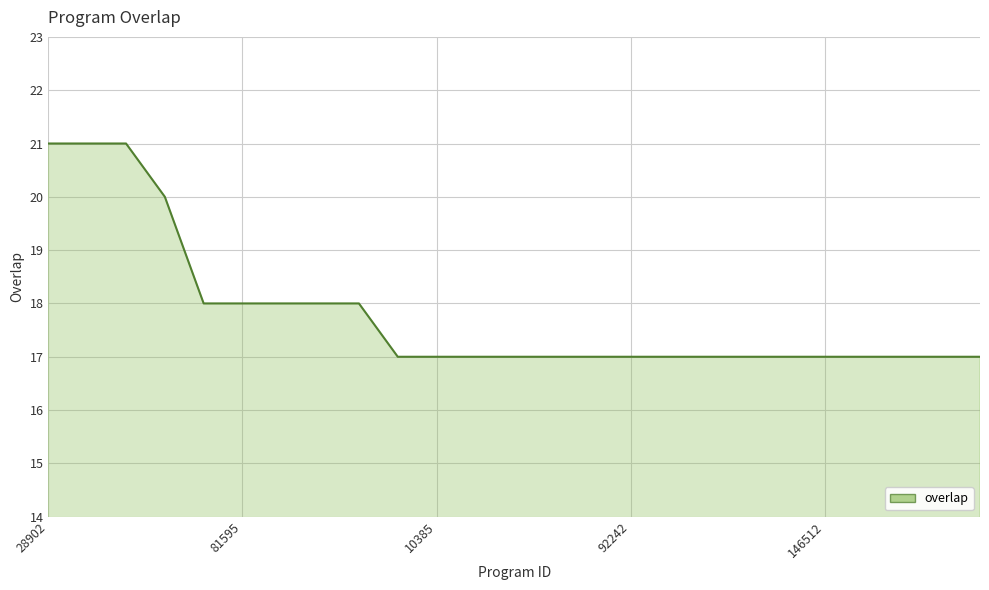

What is the smallest value displayed?

17